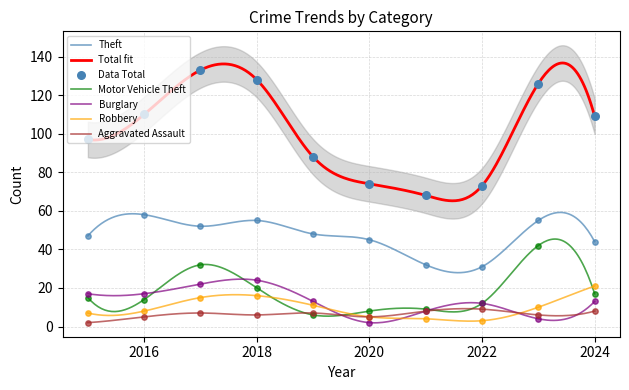

Which series reaches the minimum Y coordinate?

Burglary